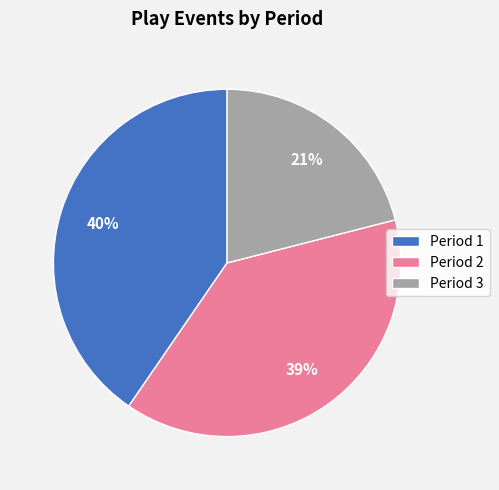

To the nearest percent, what is the difference between the largest and smallest slice percentages?

19%